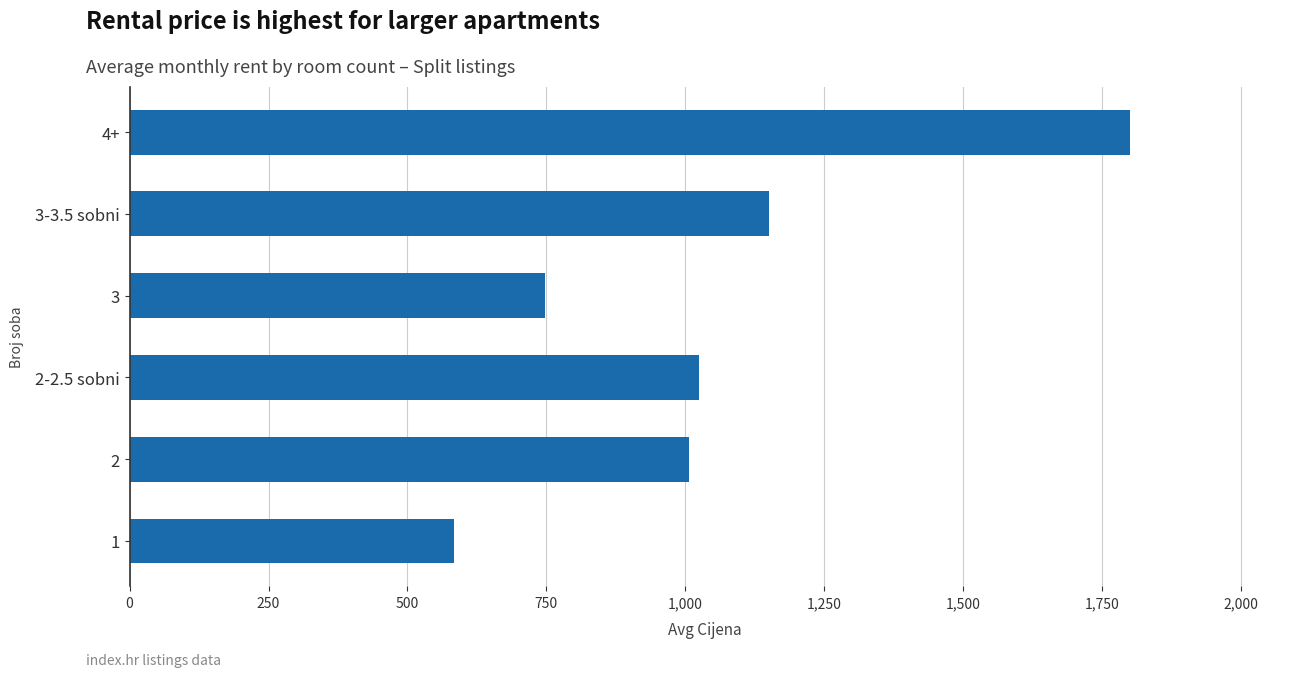

Where is the data nearest to the value 1191?

3-3.5 sobni